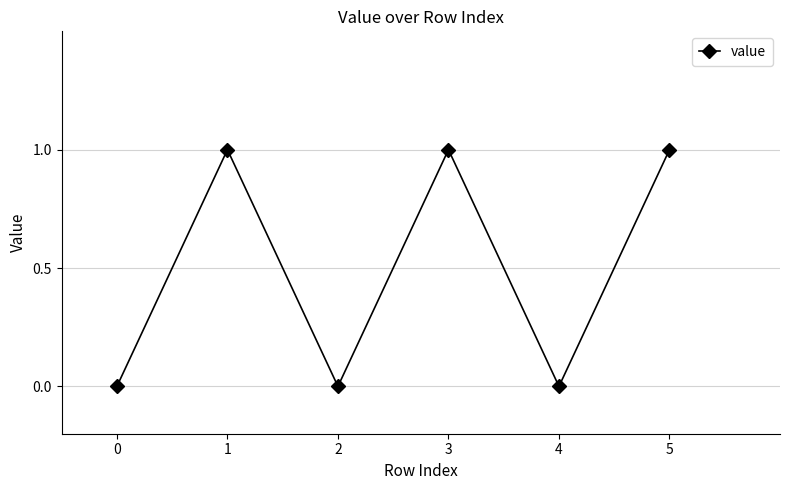

The chart shows a value of 1 at 5. True or false?

True